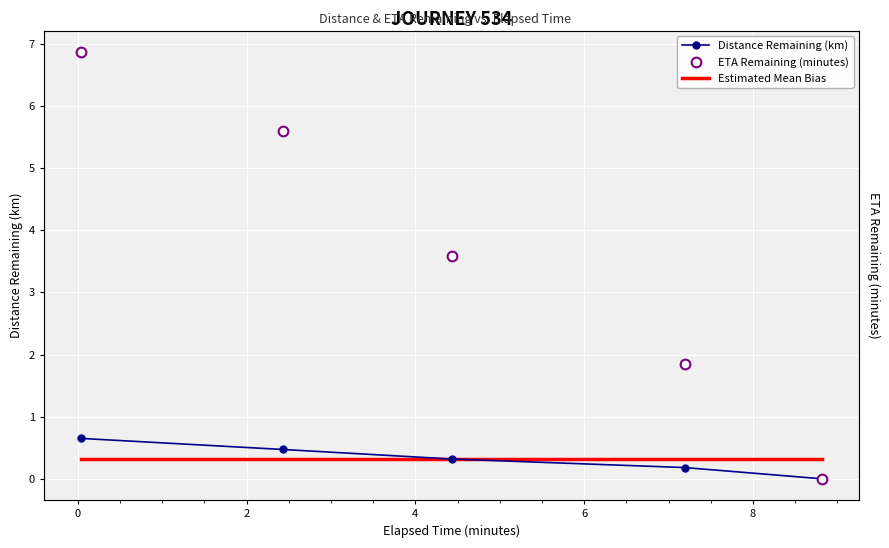

Count the Distance Remaining (km) values in the range 0 to 1.

5